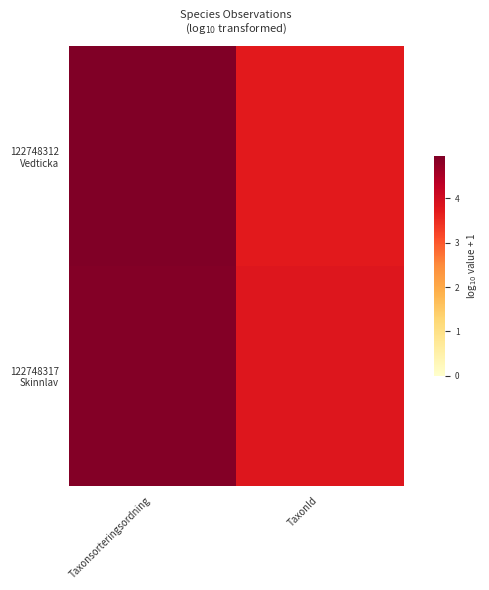

Which series has the widest spread of values?

122748312 Vedticka